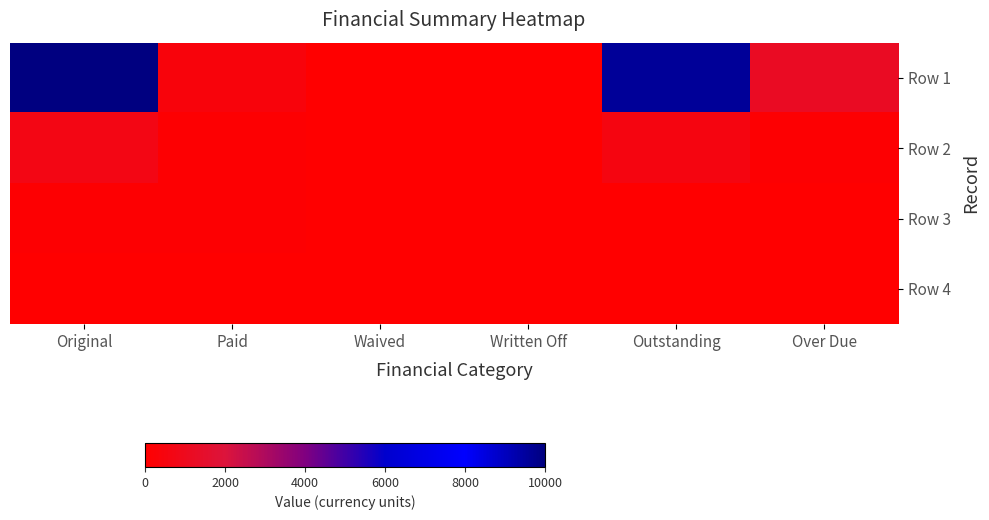

Reading left to right, what are all the values shown in this chart?

Row 1: Original=10000.0	Paid=398.1	Waived=0.0	Written Off=0.0	Outstanding=9601.9	Over Due=1187.0
Row 2: Original=677.6	Paid=101.9	Waived=0.0	Written Off=0.0	Outstanding=575.7	Over Due=88.4
Row 3: Original=100.0	Paid=100.0	Waived=0.0	Written Off=0.0	Outstanding=0.0	Over Due=0.0
Row 4: Original=0.0	Paid=0.0	Waived=0.0	Written Off=0.0	Outstanding=0.0	Over Due=0.0